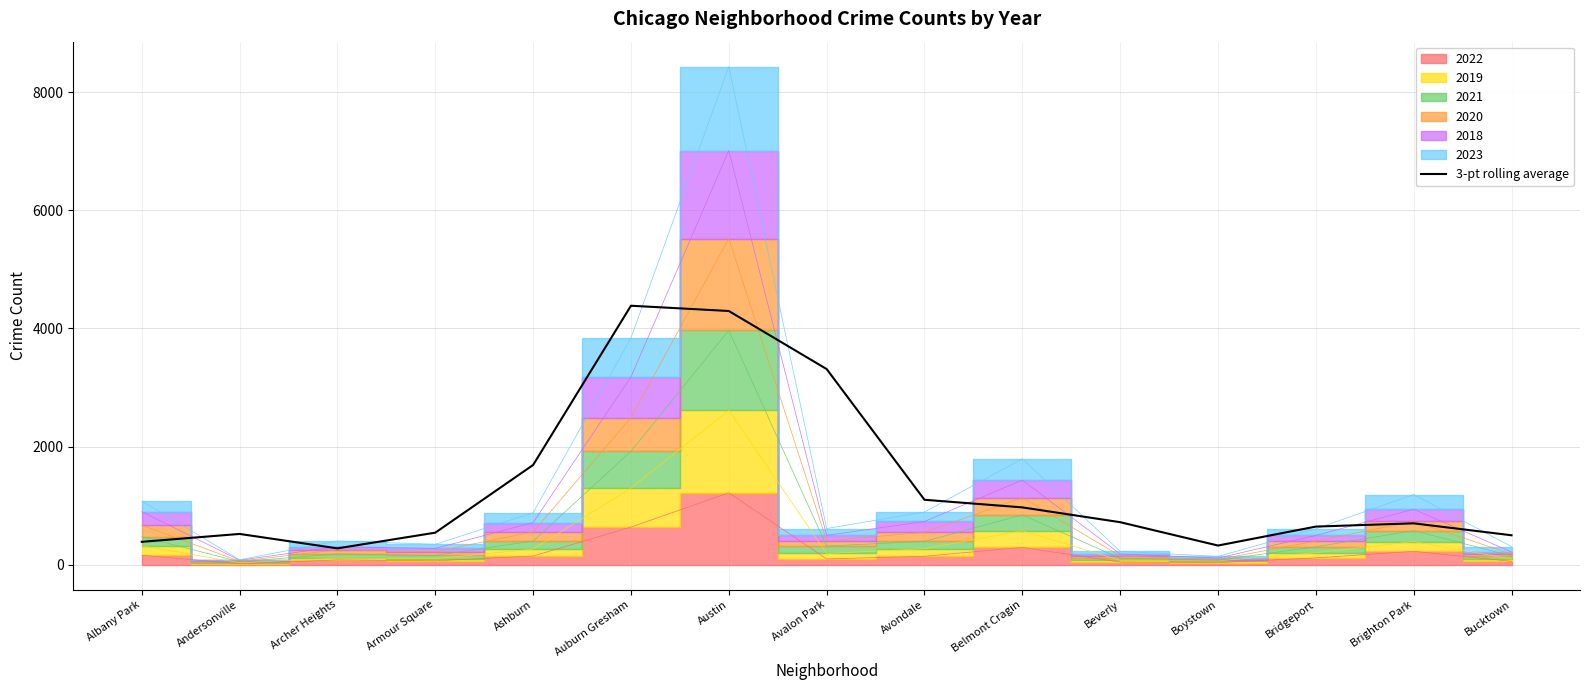

List the labels in order of value, smallest first.

Archer Heights, Boystown, Albany Park, Bucktown, Andersonville, Armour Square, Bridgeport, Brighton Park, Beverly, Belmont Cragin, Avondale, Ashburn, Avalon Park, Austin, Auburn Gresham